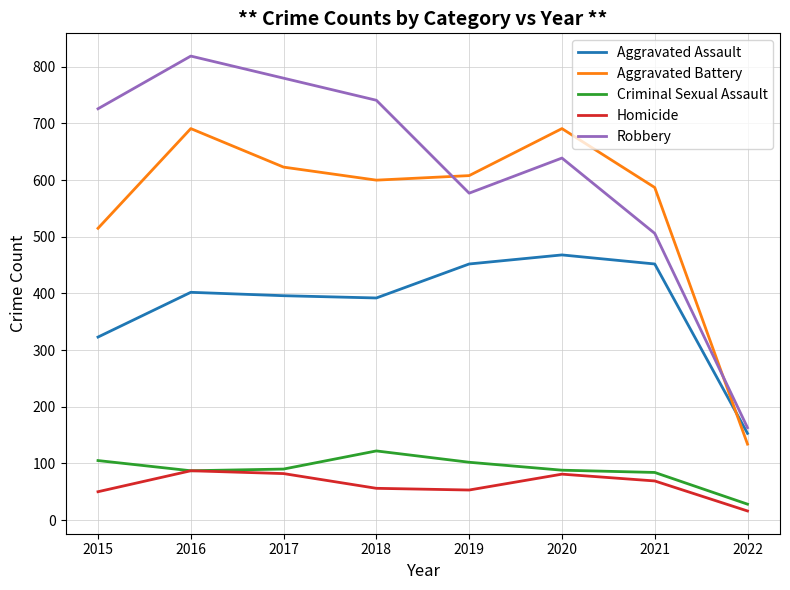

List the series in order of their peak value, lowest first.

Homicide, Criminal Sexual Assault, Aggravated Assault, Aggravated Battery, Robbery